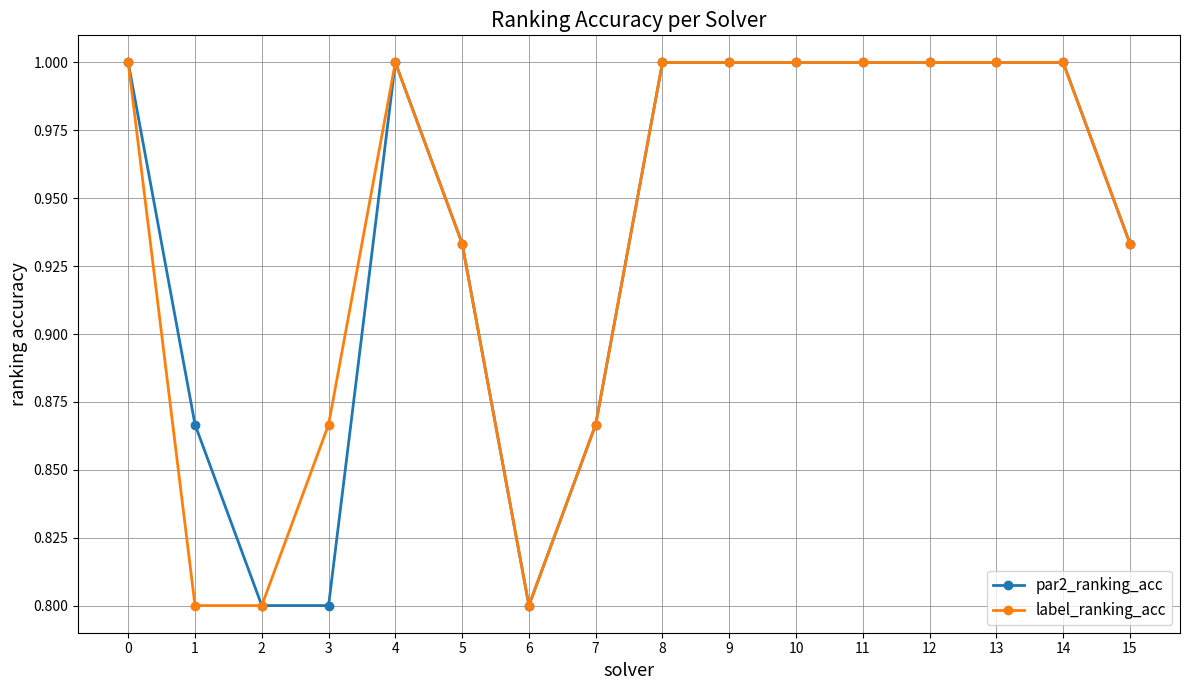

Is this an area chart (filled region under the line)?

No